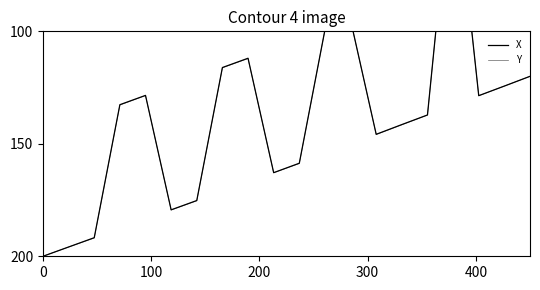

True or false: X and Y cross at least once.

False